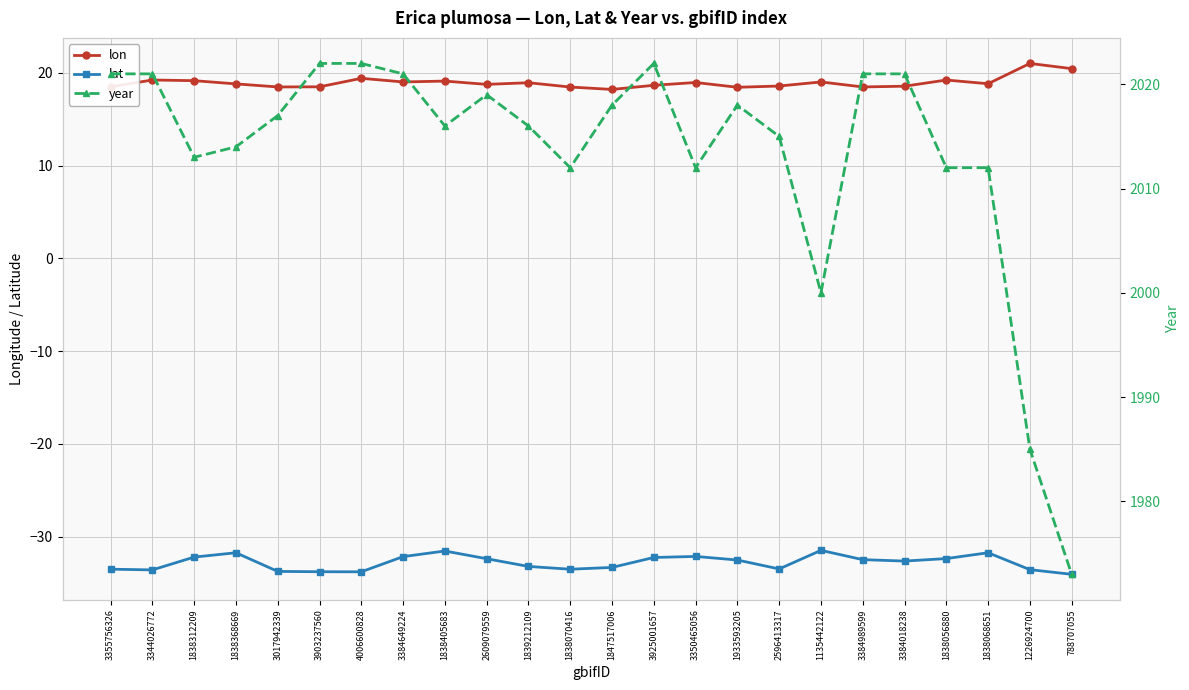

Does the chart display data point markers on the line(s)?

Yes